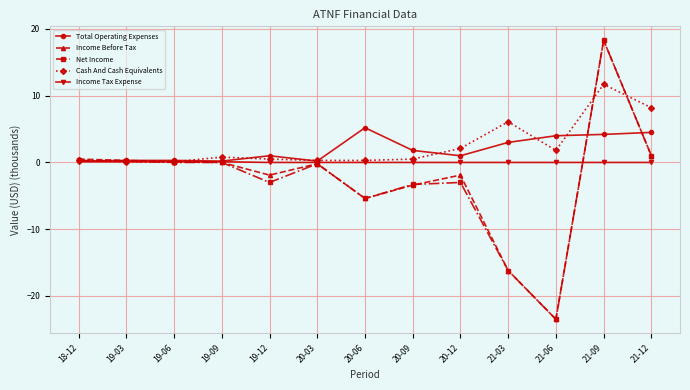

At which label is Total Operating Expenses closest to 2?

20-09